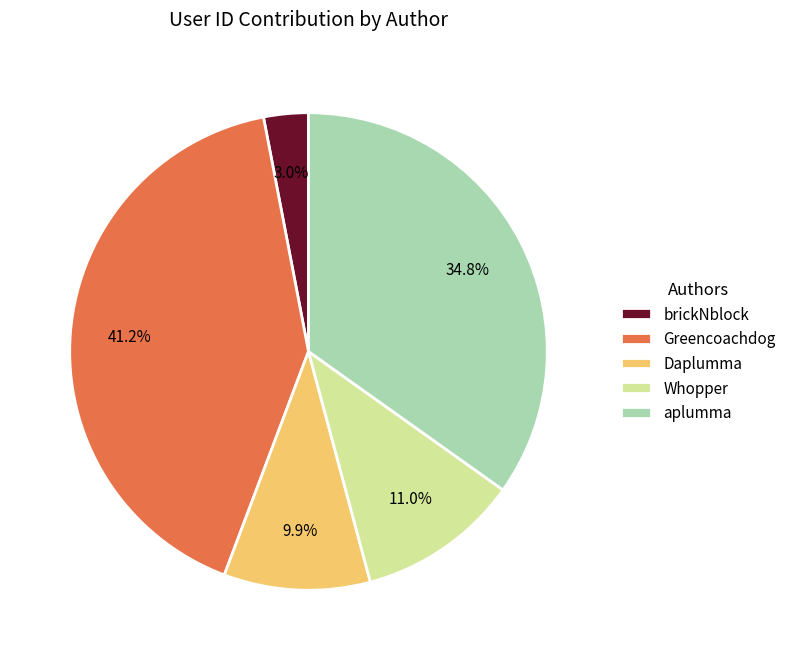

Does brickNblock account for over 50% of the chart?

No